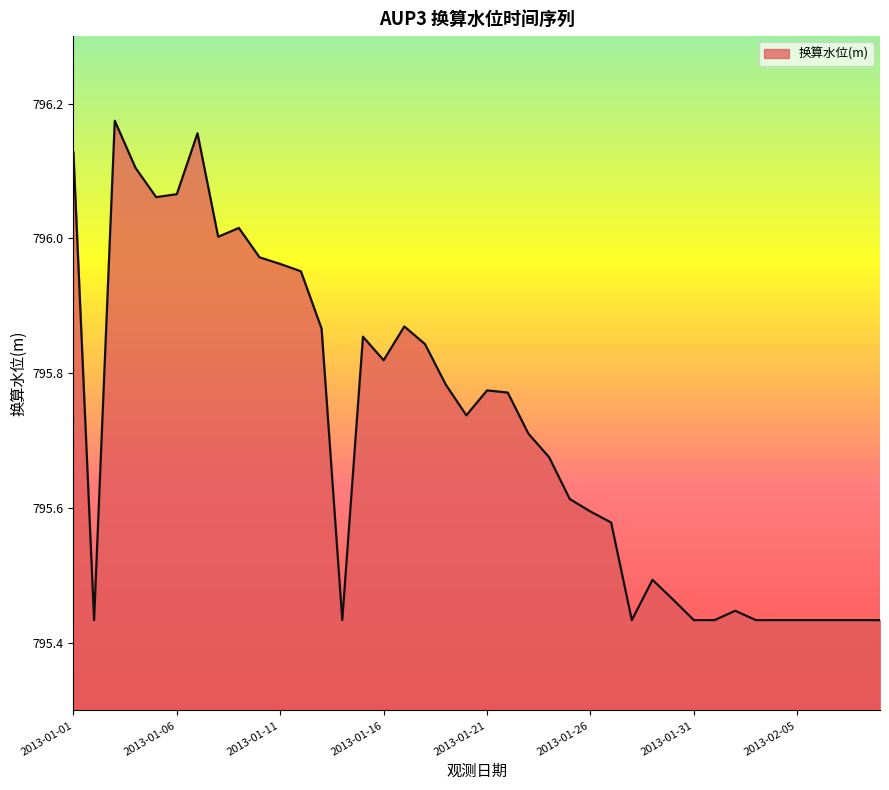

What is the difference between the maximum and minimum values?

0.7